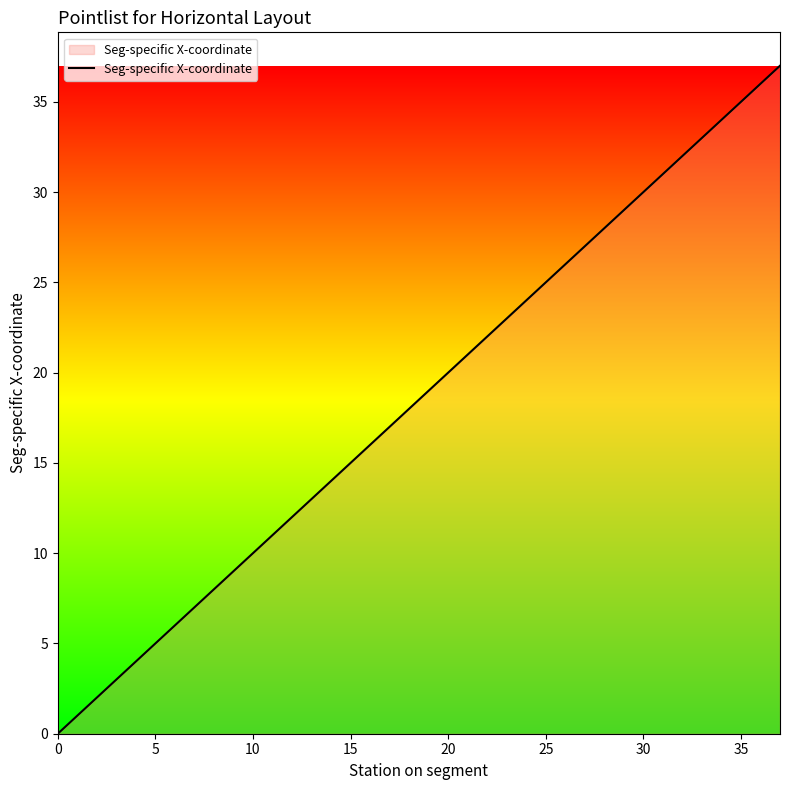

What is the greatest value displayed?

37.0